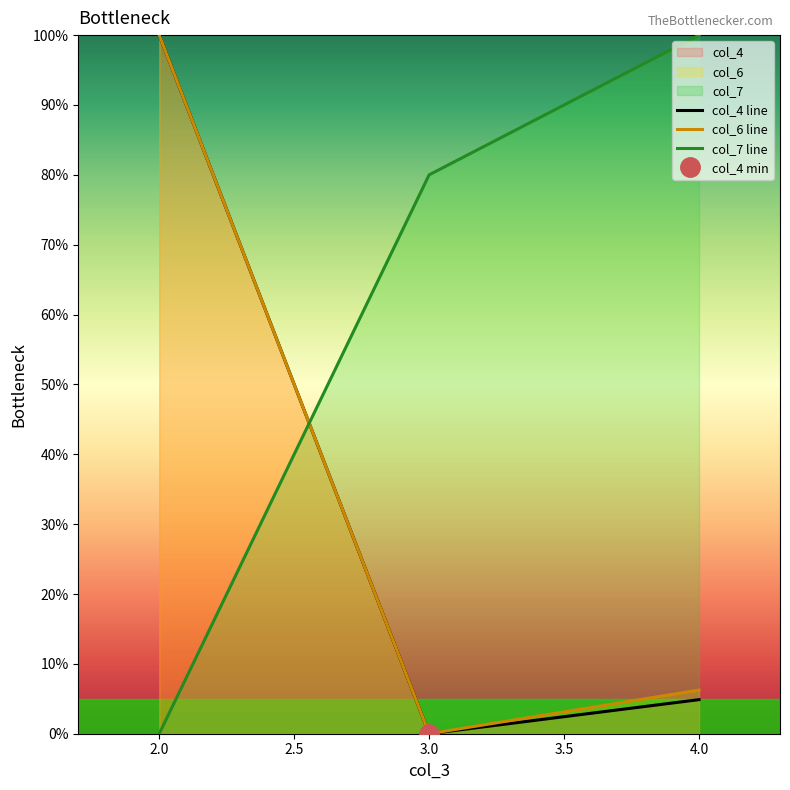

Reading left to right, list all the values displayed in this chart.

col_4 line: 100.0	0.0	4.9
col_6 line: 100.0	0.0	6.2
col_7 line: 0.0	80.0	100.0